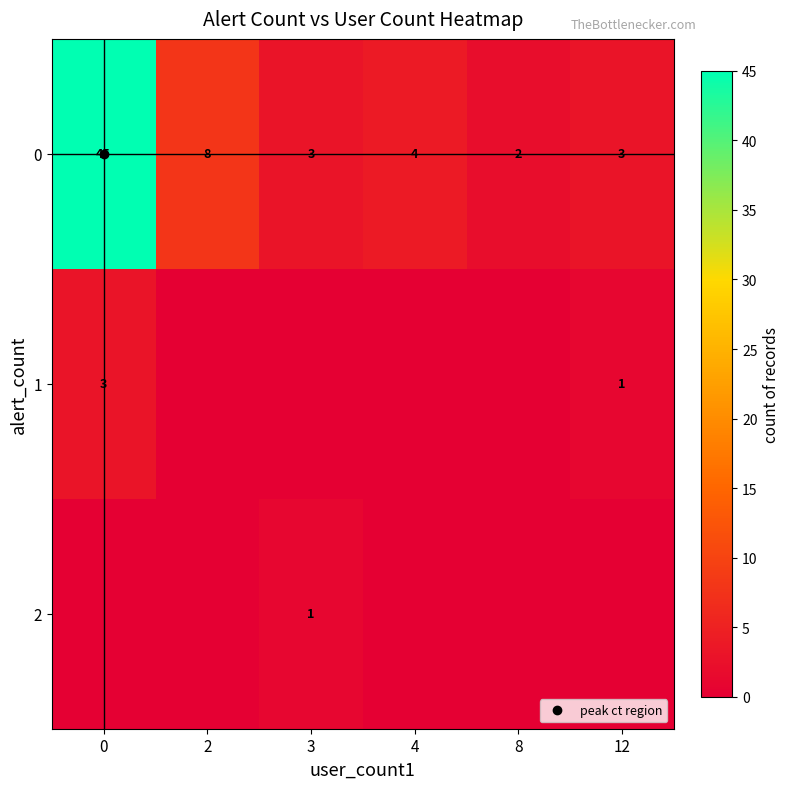

Between 3 and 4, which is larger?

4